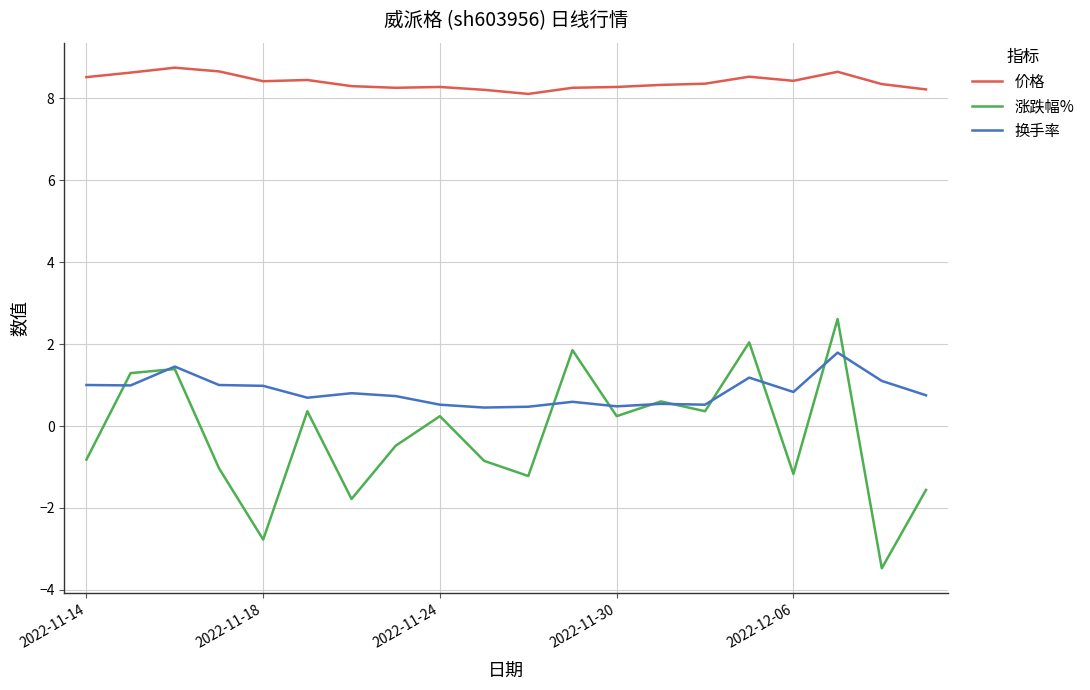

What is the maximum value shown in the chart?

8.7